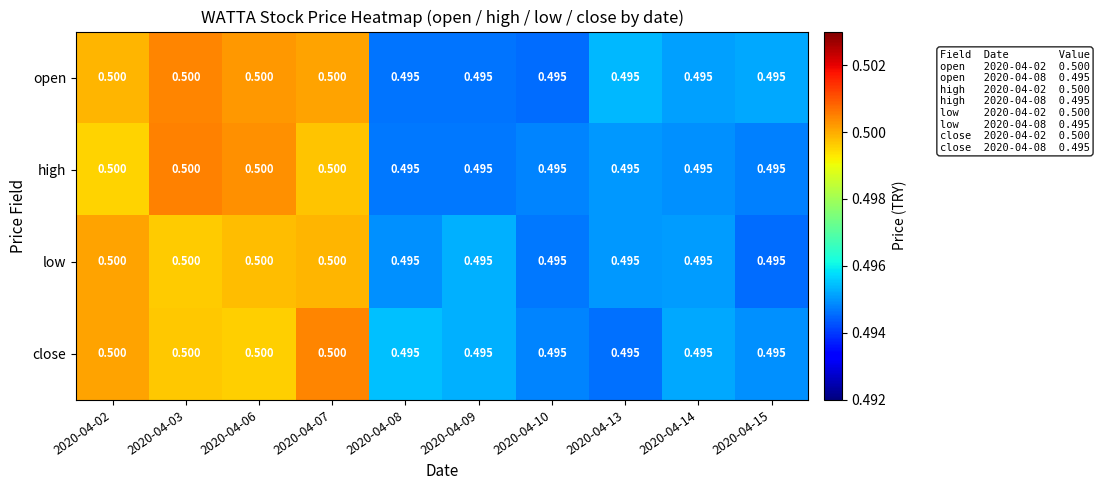

How many series are shown in this chart?

4